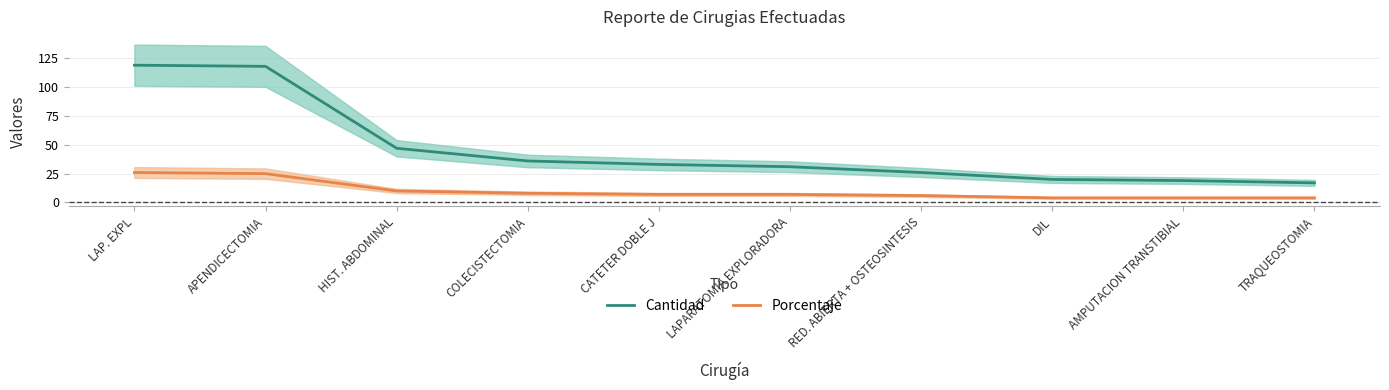

At which label is Porcentaje closest to 15?

HIST. ABDOMINAL